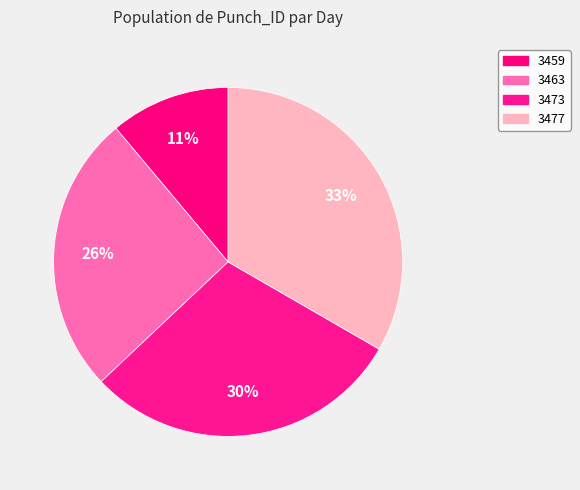

What percentage is the 3477 slice, to the nearest percent?

33%